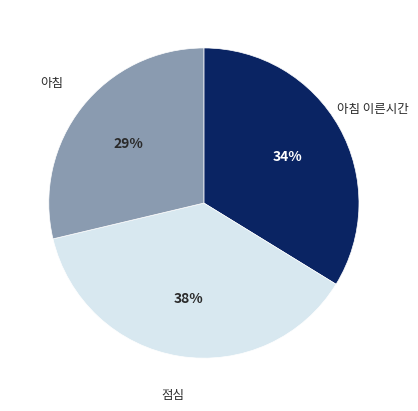

To the nearest percent, what is the average slice percentage?

33%